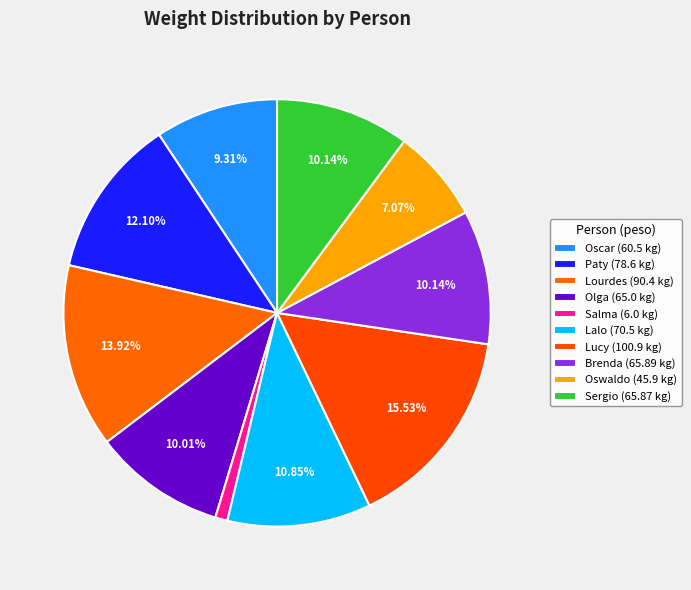

Count the number of slices in the pie.

10